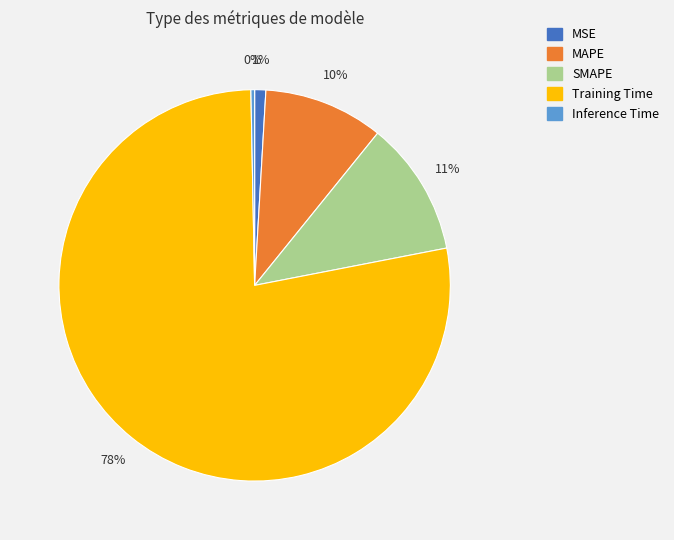

Which category has the biggest portion of the pie?

Training Time